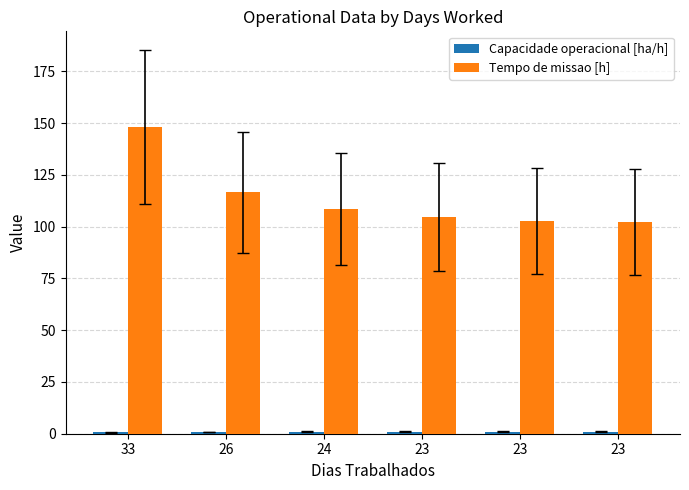

List the series in order of their peak value, highest first.

Tempo de missao [h], Capacidade operacional [ha/h]